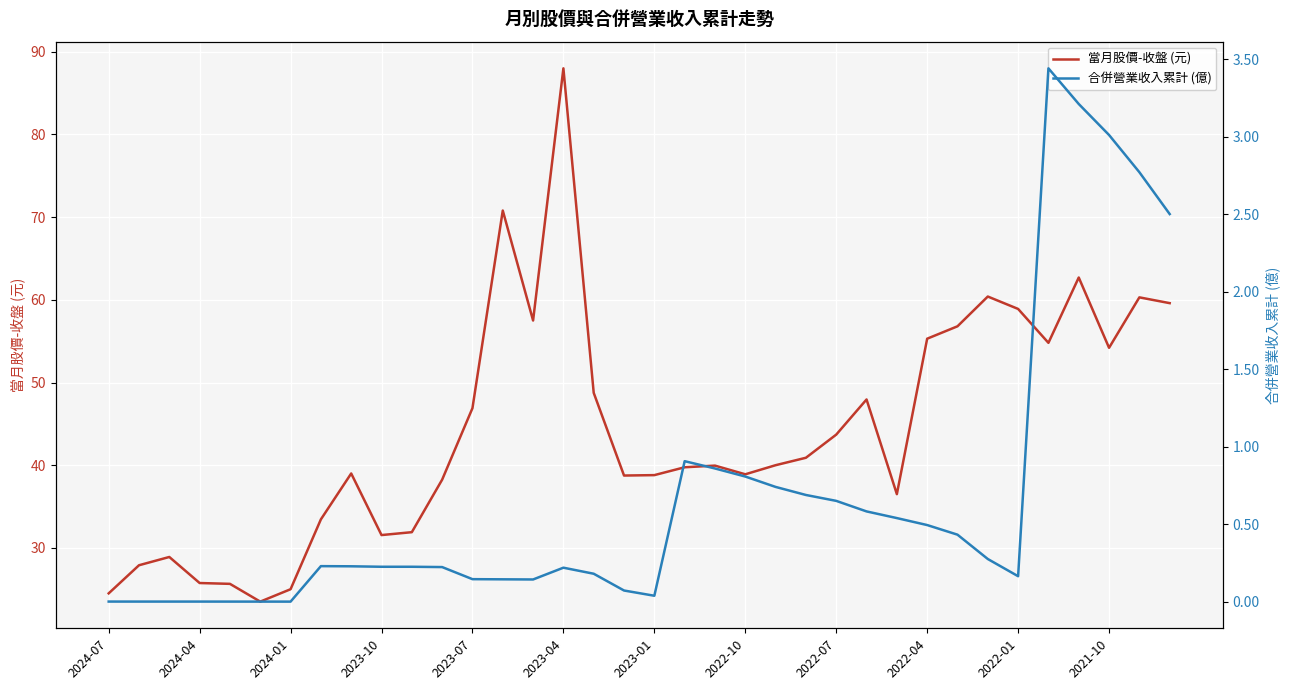

What is the sum of all 當月股價-收盤 (元) values?

1595.5